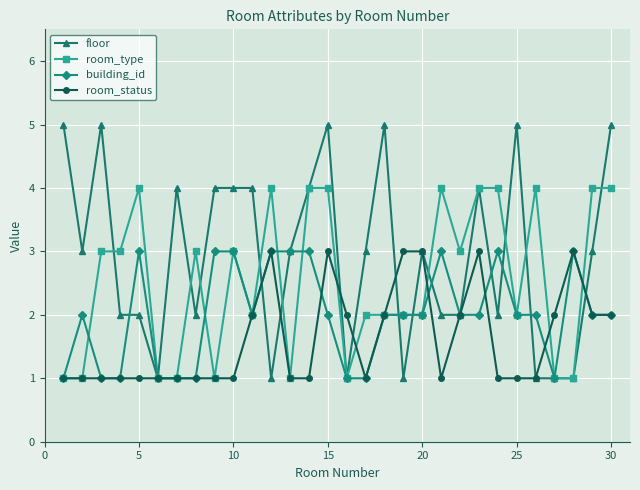

What are all the series names shown in the legend?

floor, room_type, building_id, room_status